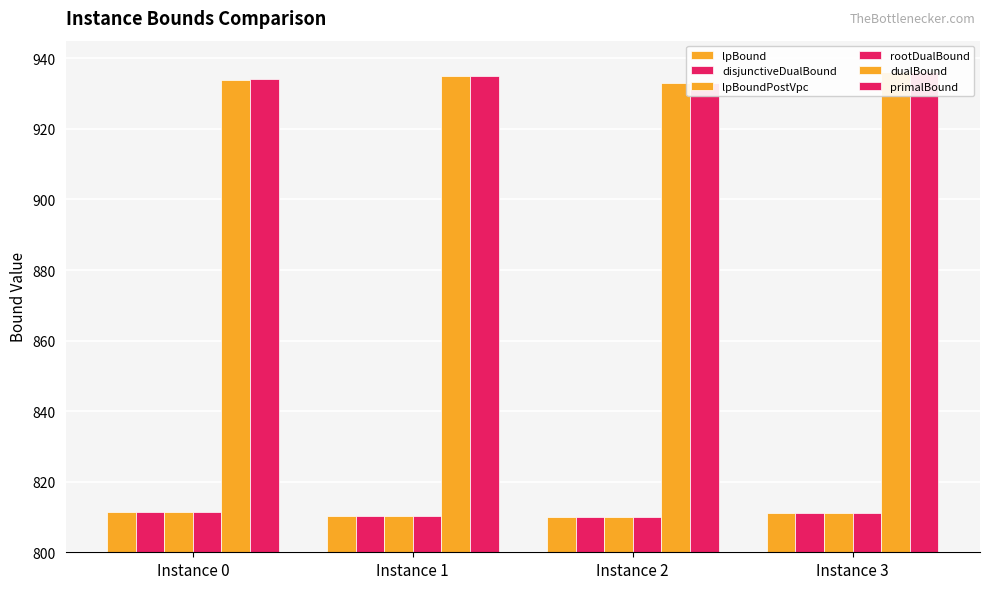

At how many categories does at least one series exceed 830?

4